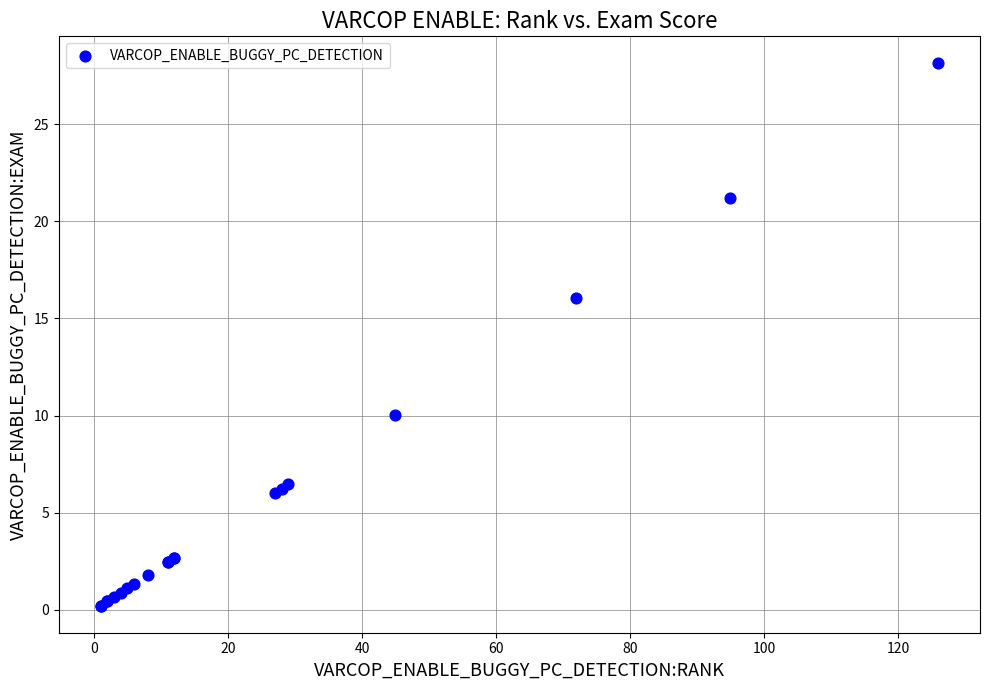

What Y value in the scatter plot is closest to 14?

16.1